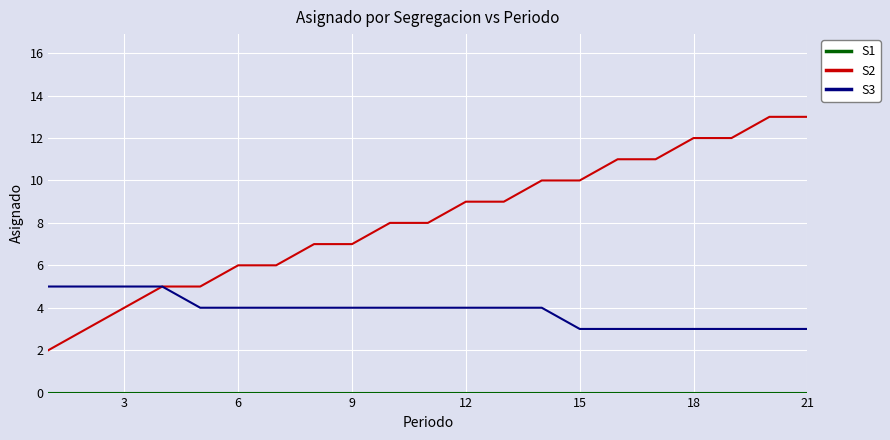

Is this an area chart (filled region under the line)?

No